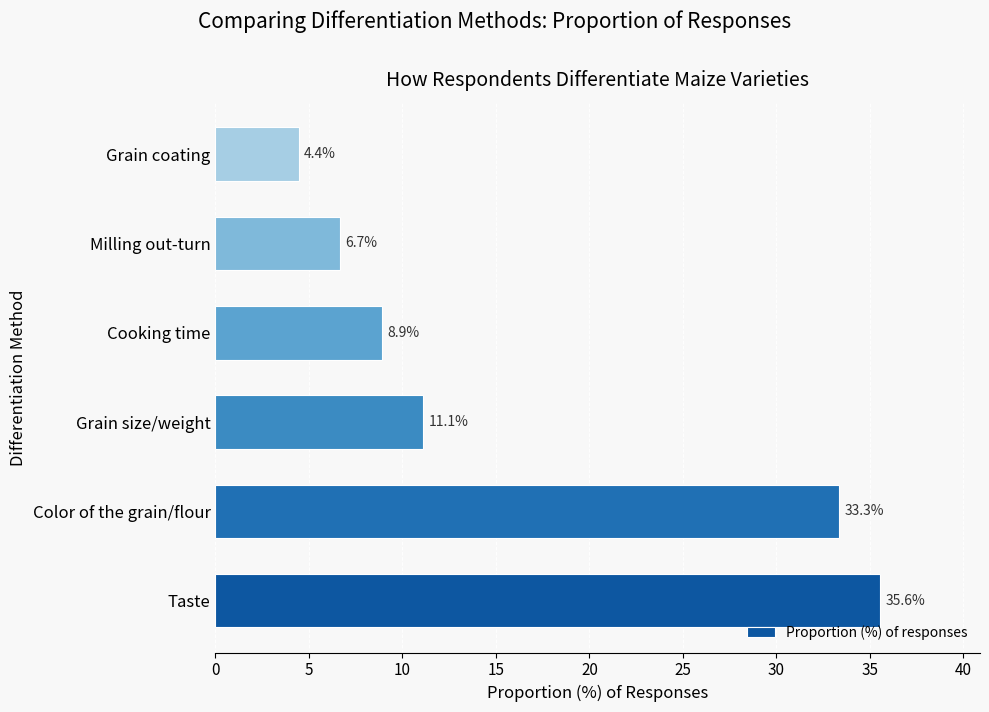

Between Color of the grain/flour and Milling out-turn, which is larger?

Color of the grain/flour